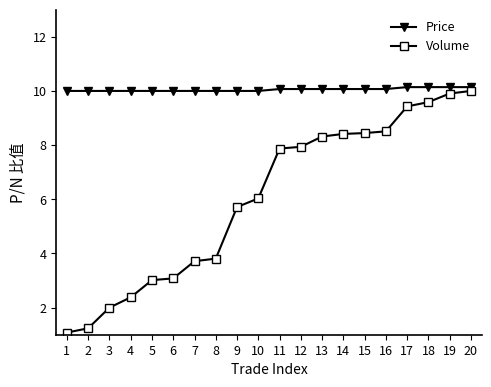

True or false: Volume and Price cross at least once.

False